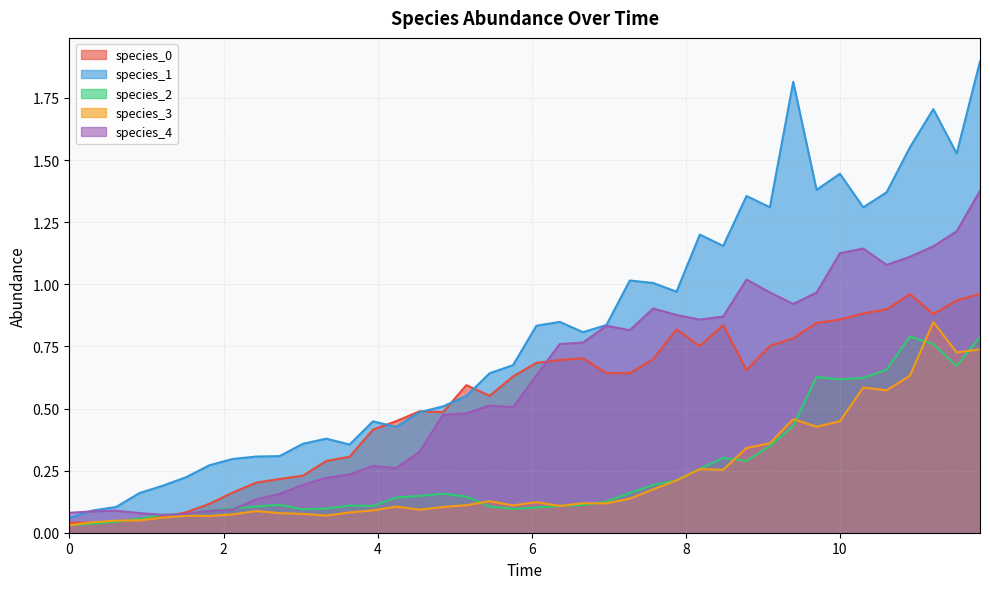

True or false: species_3 and species_4 intersect in this chart.

False